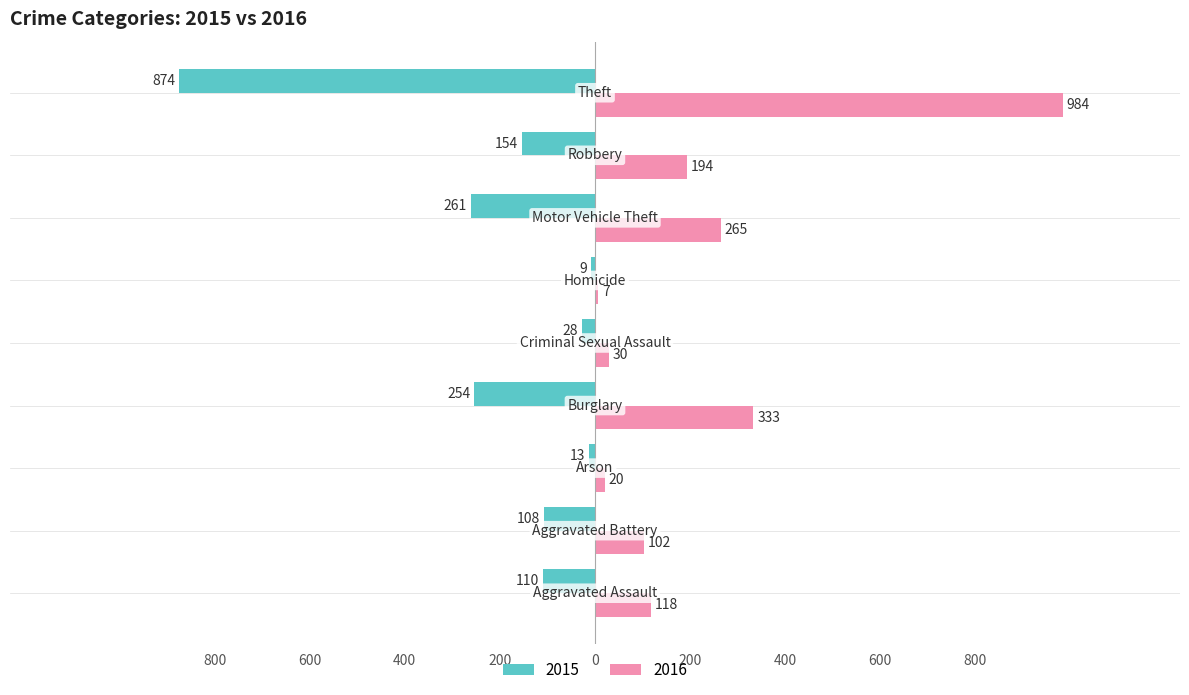

What is the difference between the maximum and minimum values in the 2016 series?

977